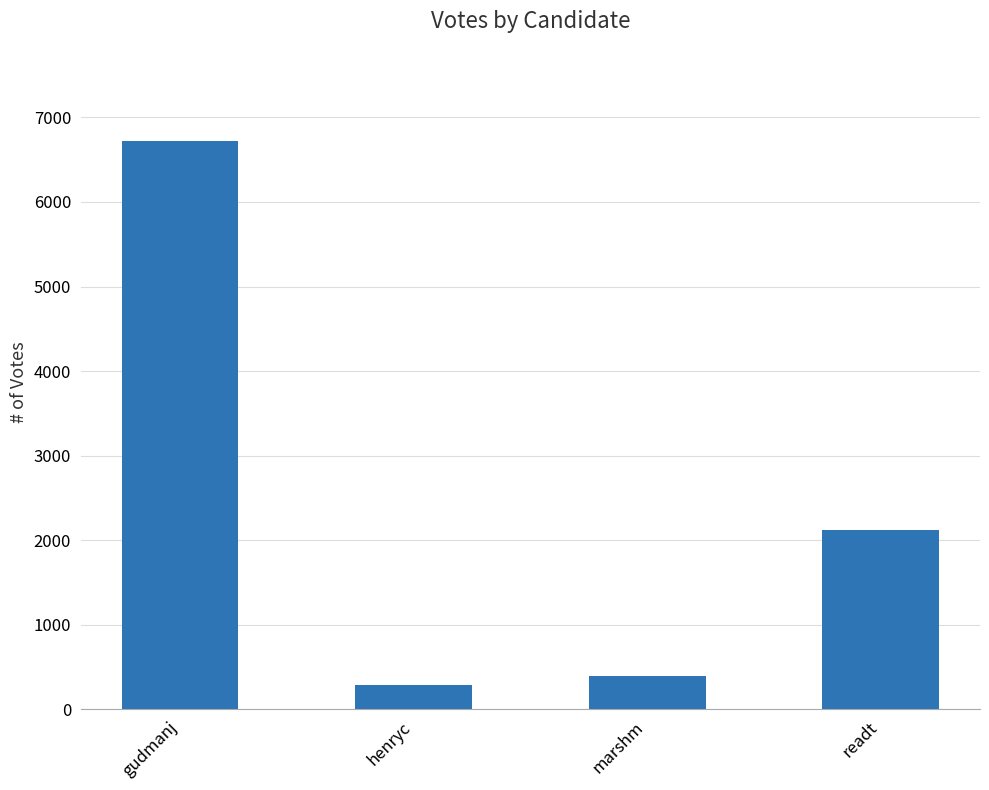

What is the greatest value displayed?

6721